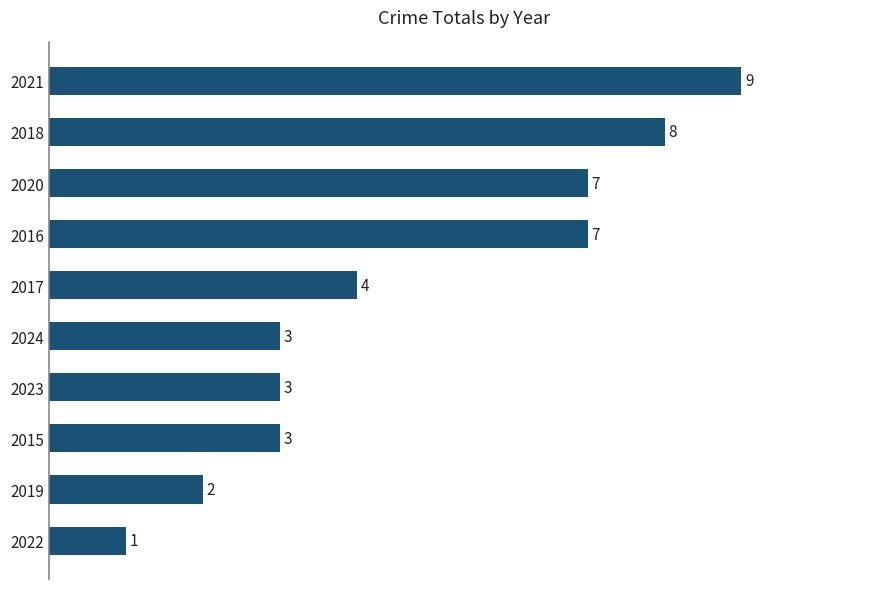

What is the change in value from 2018 to 2023?

-5